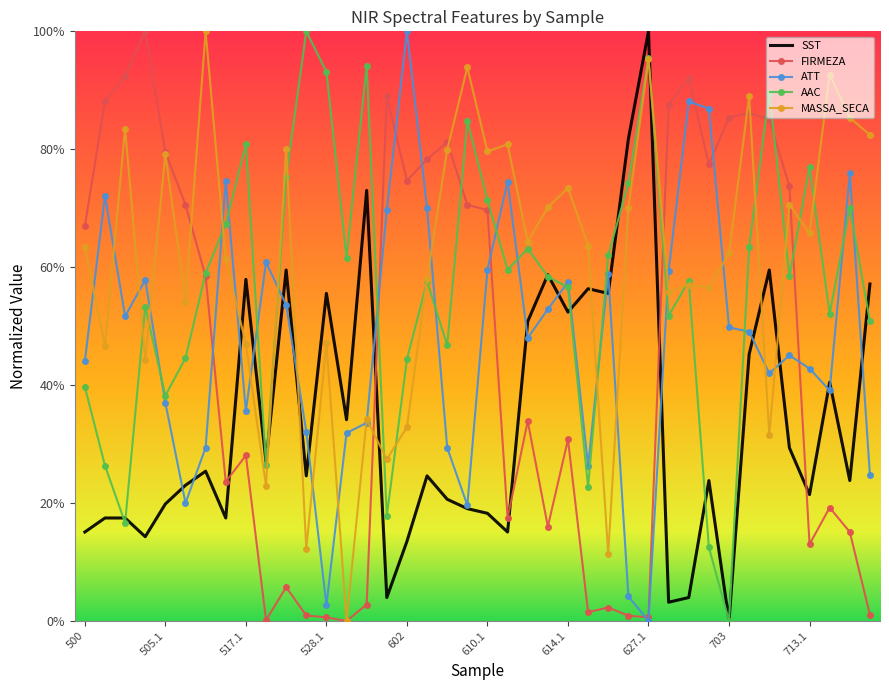

What are all the series names shown in the legend?

SST, FIRMEZA, ATT, AAC, MASSA_SECA